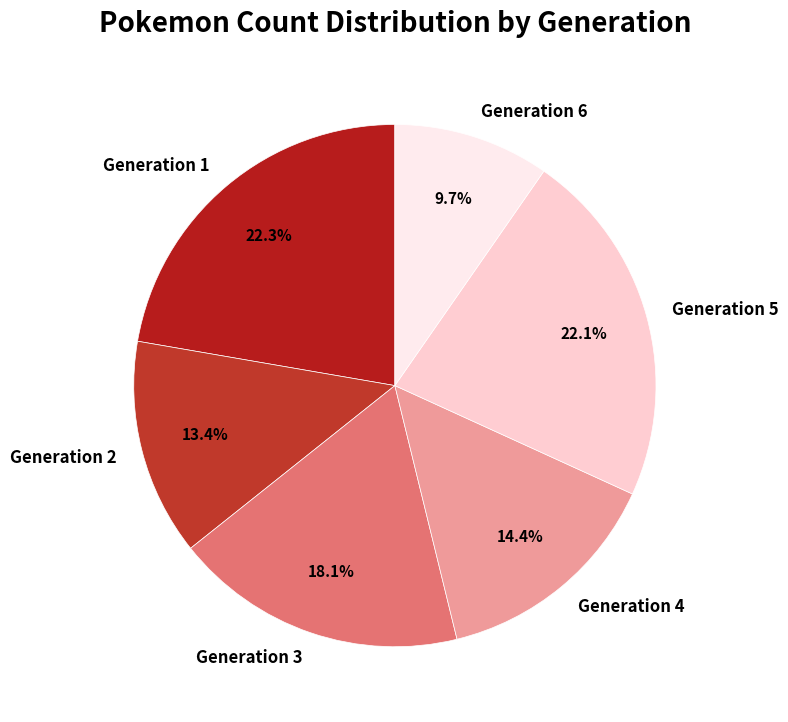

How many segments does this pie chart have?

6